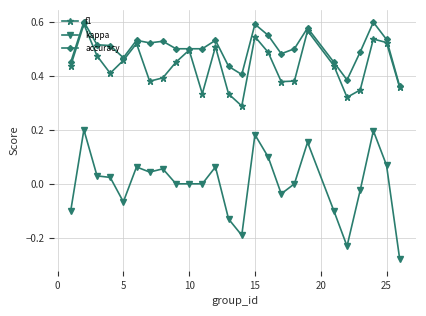

Which series has the largest total across all categories?

accuracy